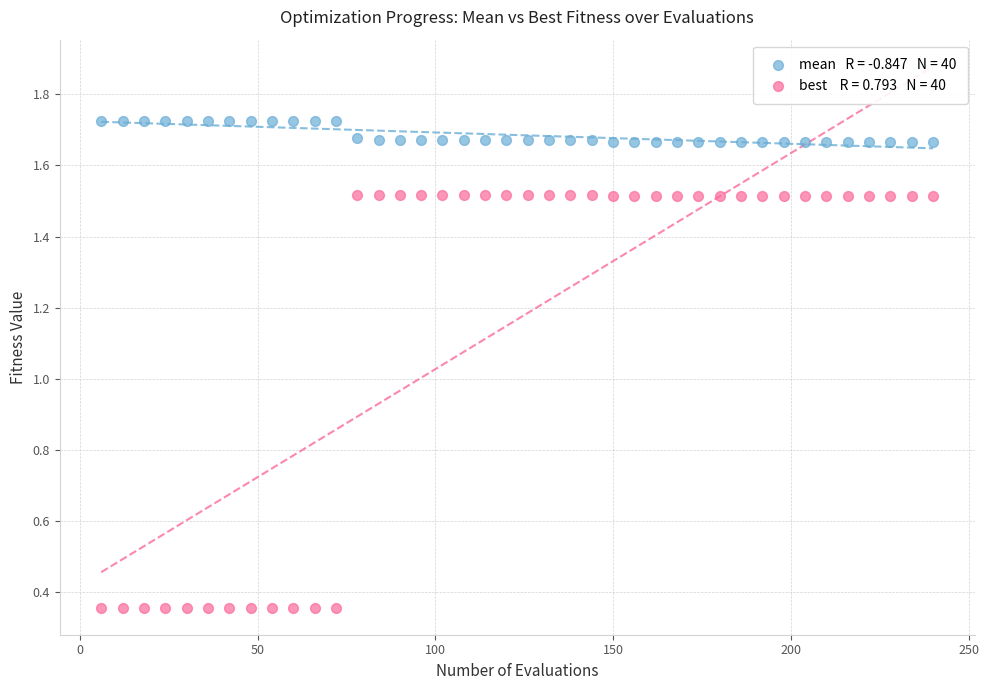

Across all data points, what is the range of Y values (max minus min)?

1.4